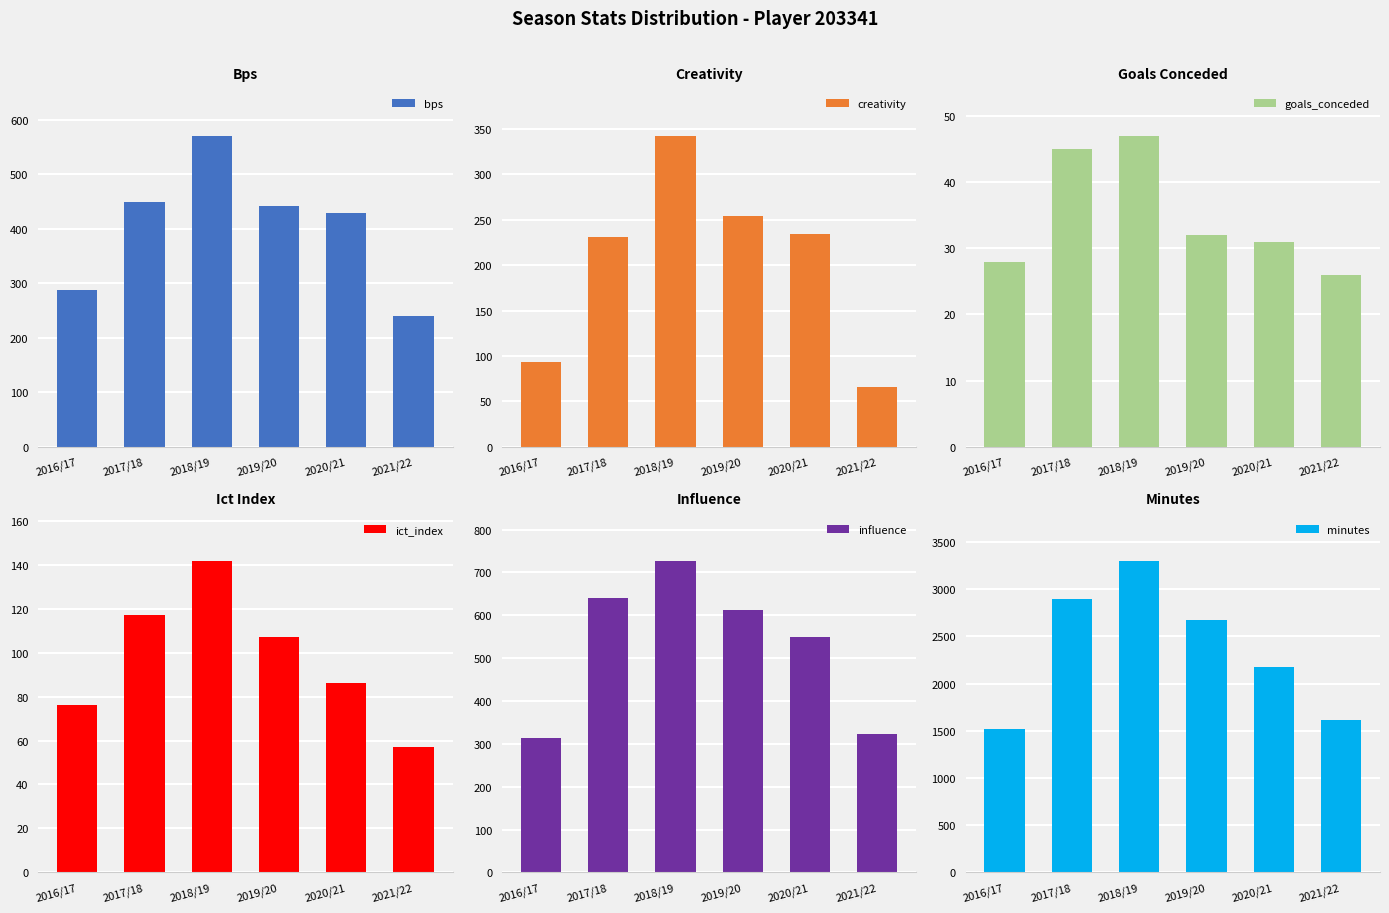

What is the label of the 5th bar from the right?

2017/18